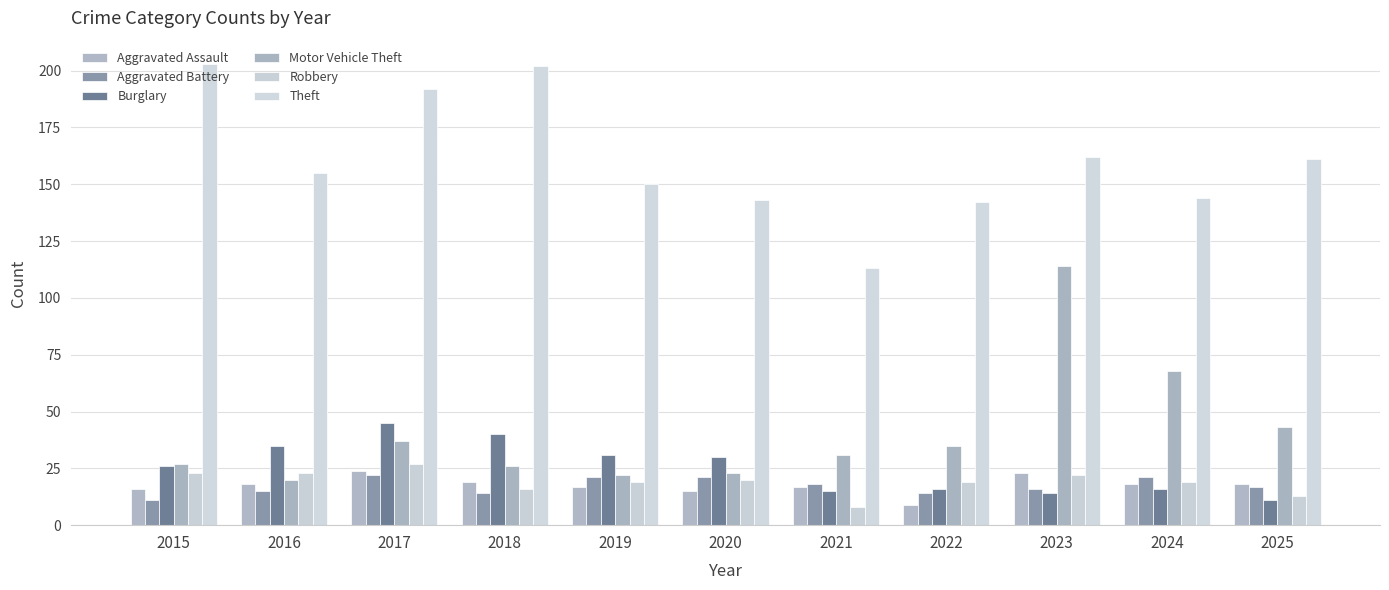

At how many categories does at least one series exceed 50?

11